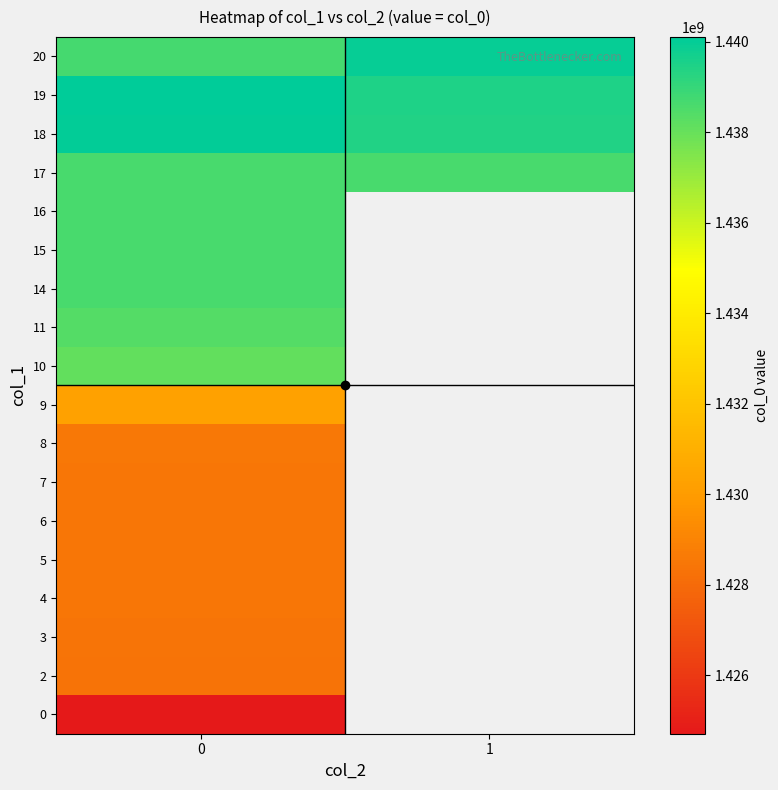

The value of 15 at 0 is 360284448.0. True or false?

False